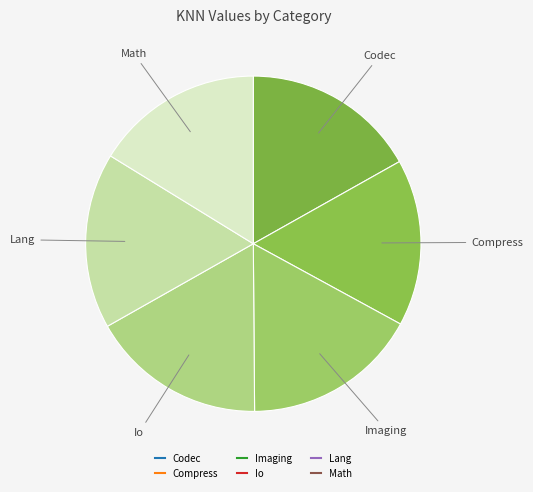

Rank the categories by value from lowest to highest.

Compress, Math, Codec, Imaging, Io, Lang